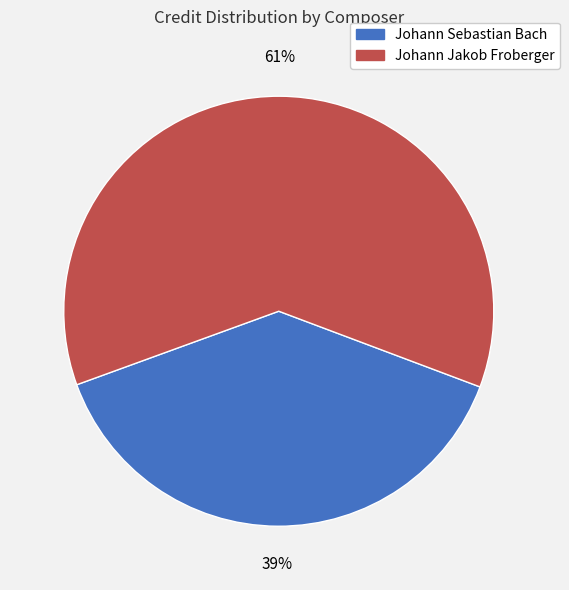

To the nearest percent, what percentage of the pie is Johann Sebastian Bach?

39%